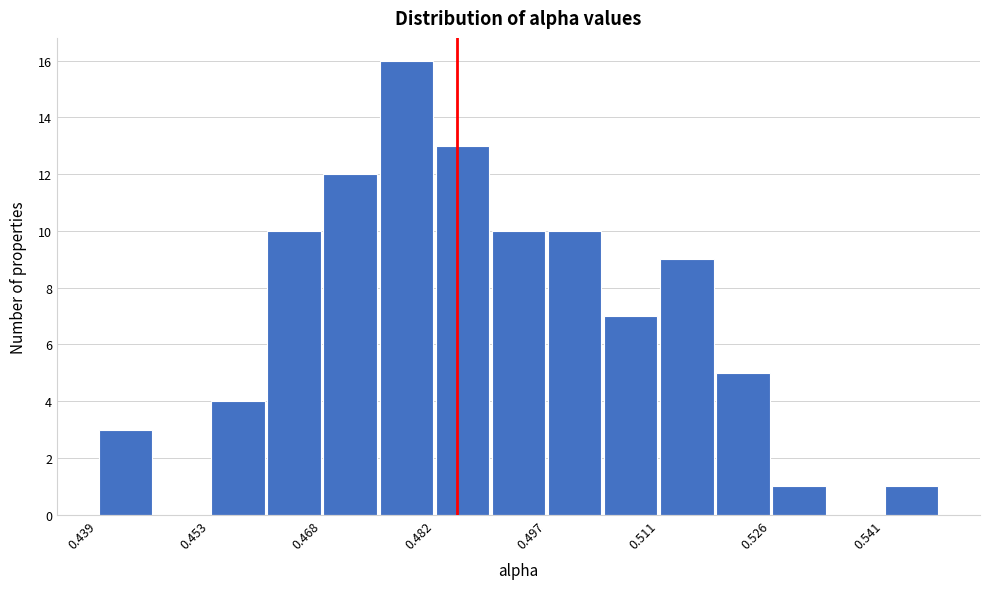

Around what value on the x-axis is the tallest bar? Give the approximate position of its centre, as read against the axis.

0.478